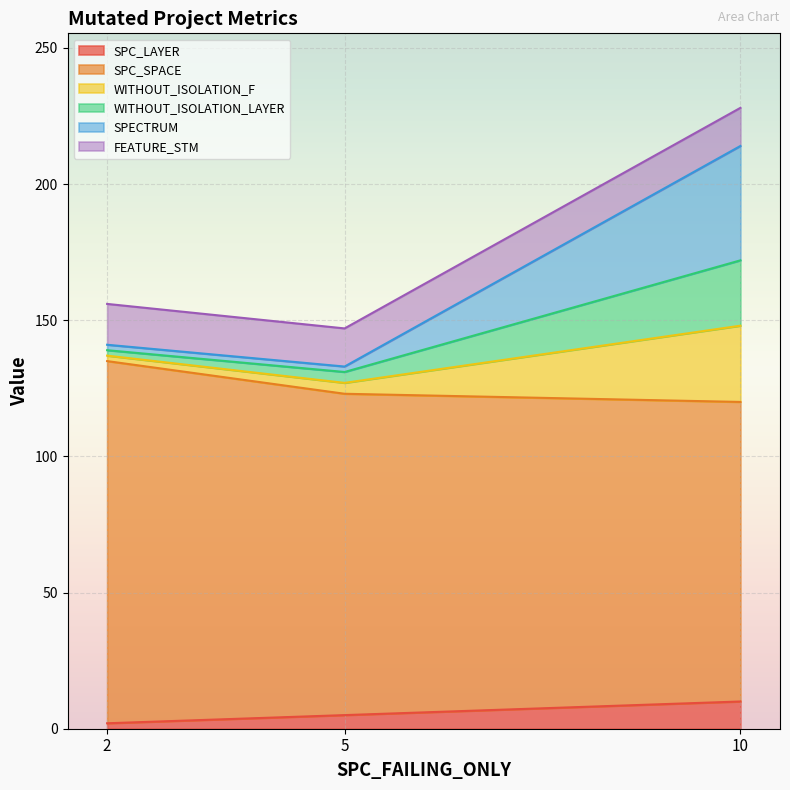

Does the chart display data point markers on the line(s)?

No